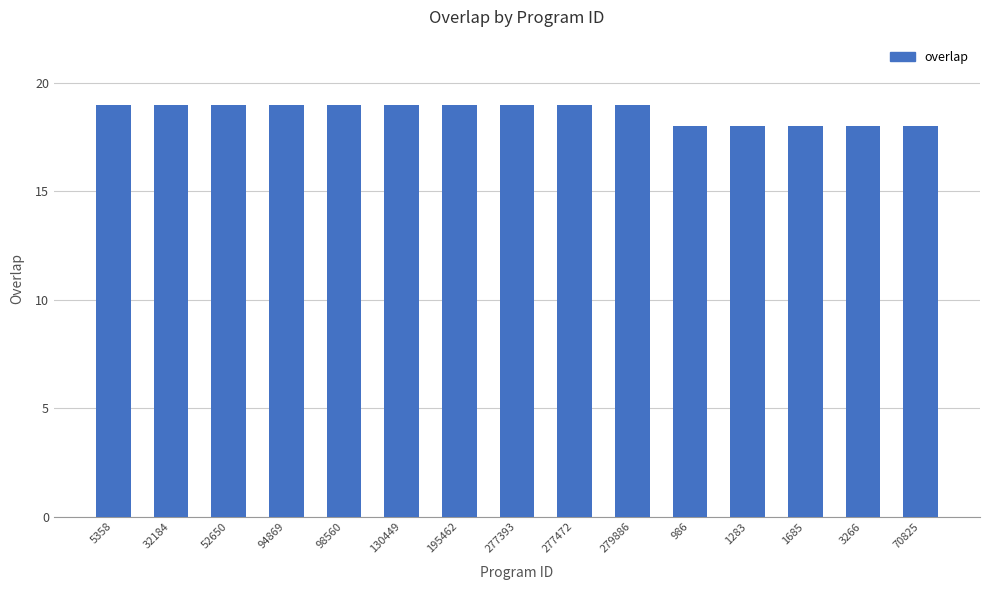

What is the smallest value displayed?

18